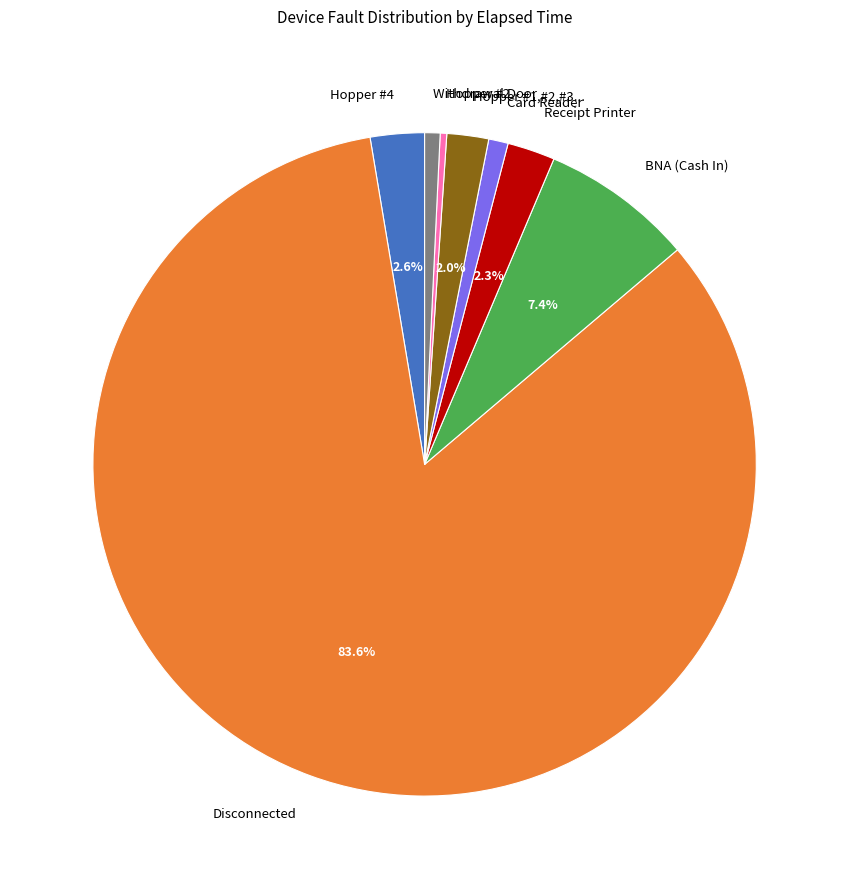

Which category has the biggest portion of the pie?

Disconnected